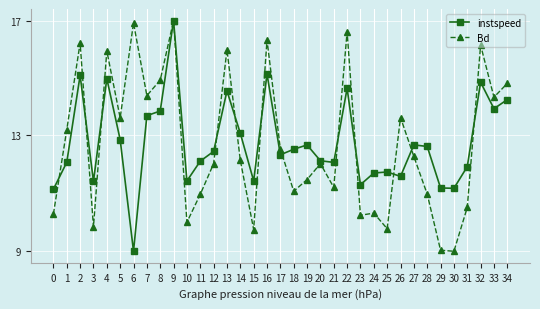

In instspeed, how many points are lower than both neighbors (excluding endpoints)?

10